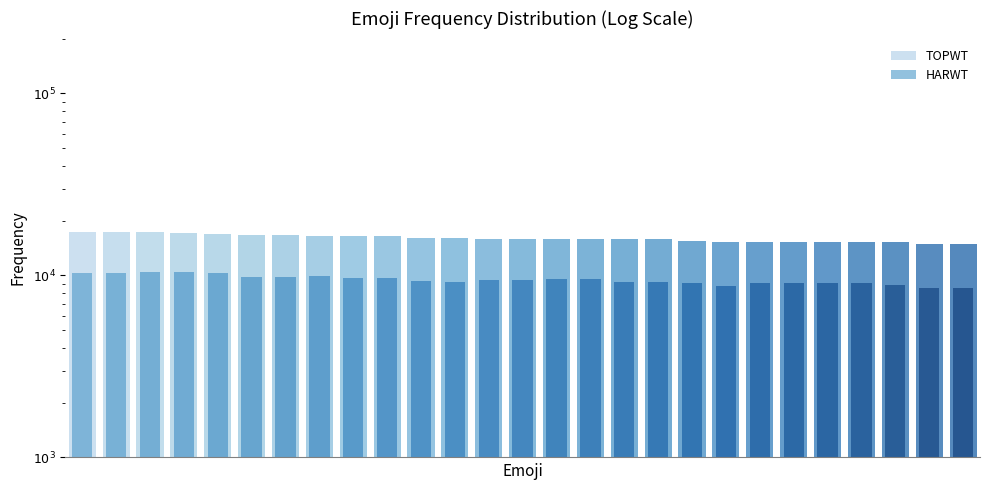

Which series has the widest spread of values?

TOPWT